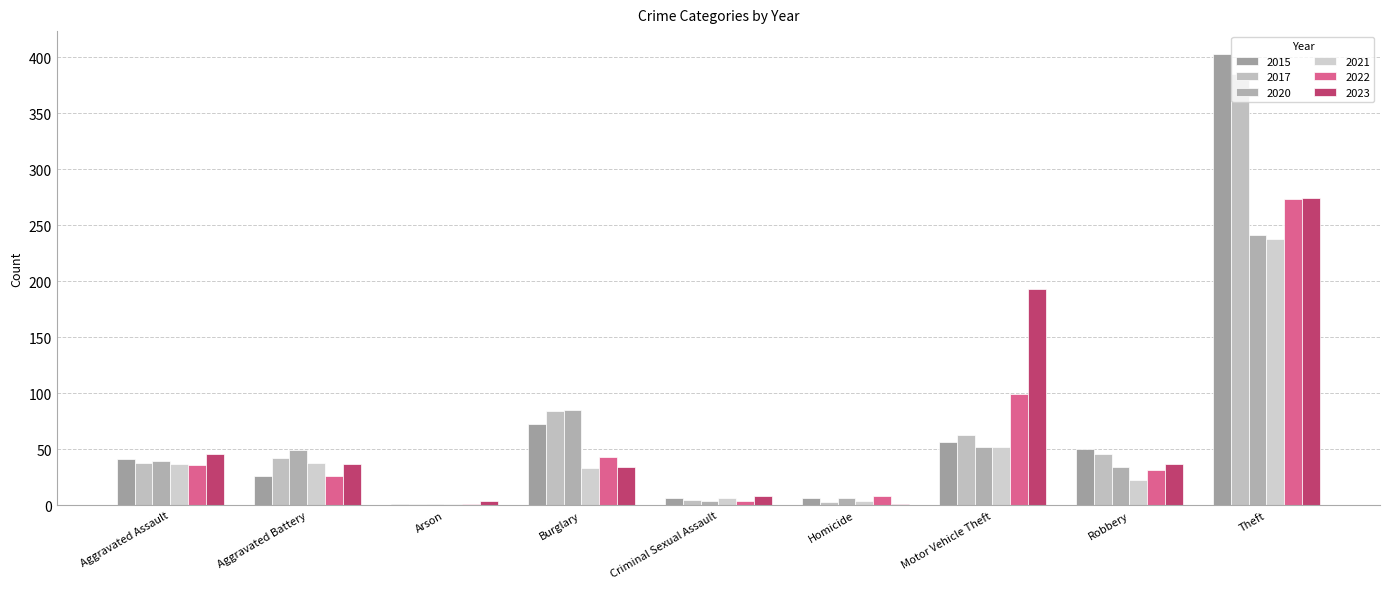

How many distinct data groups are displayed?

6